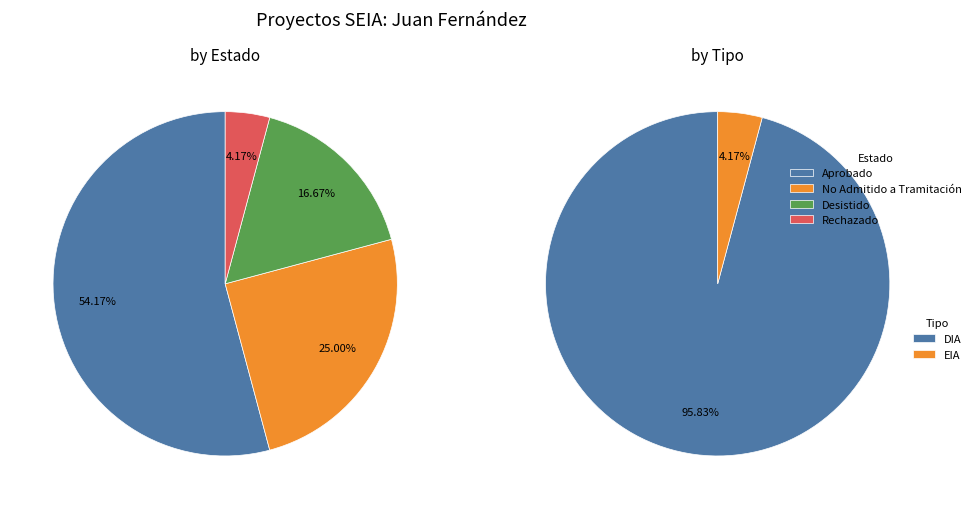

To the nearest percent, what is the difference between the No Admitido a Tramitación and Aprobado slice percentages?

29%